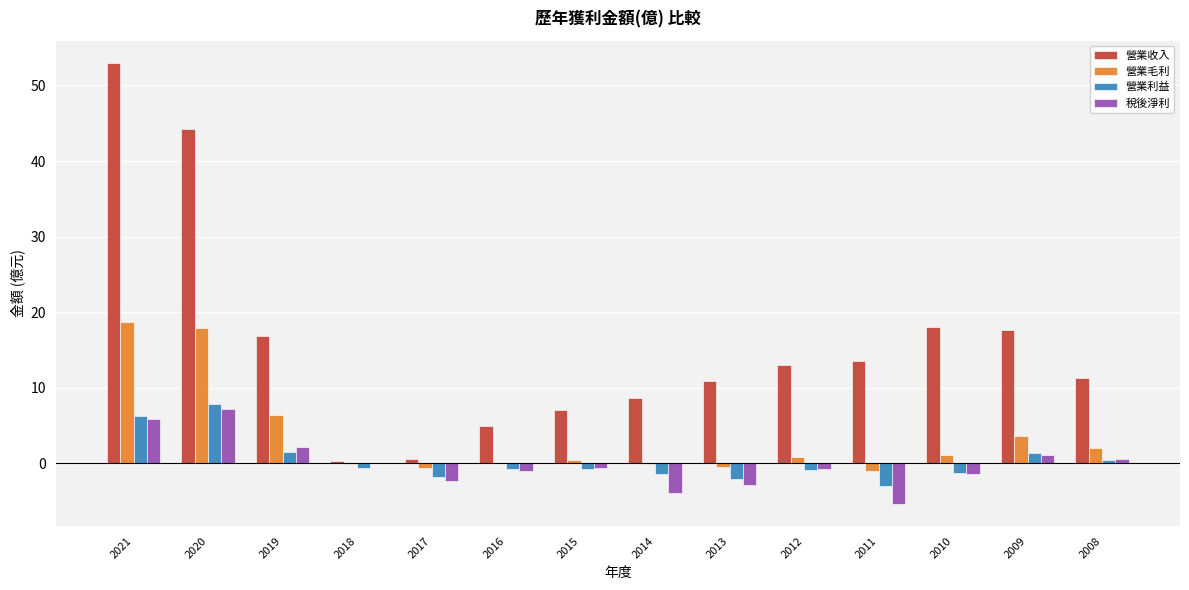

What is the sum of all 營業毛利 values?

48.6